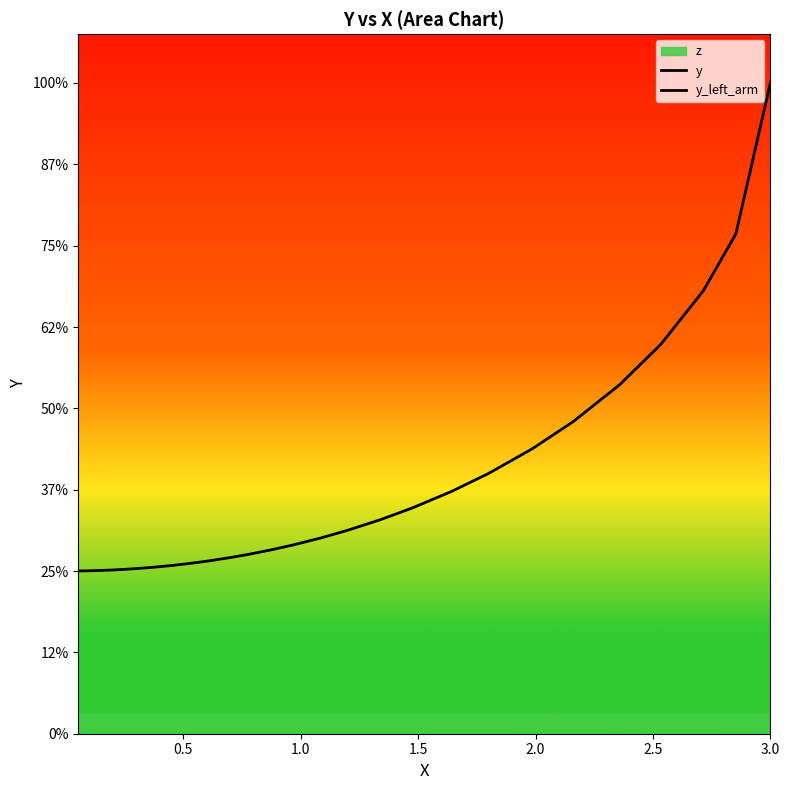

True or false: the data has more than 0 interior local peaks.

False